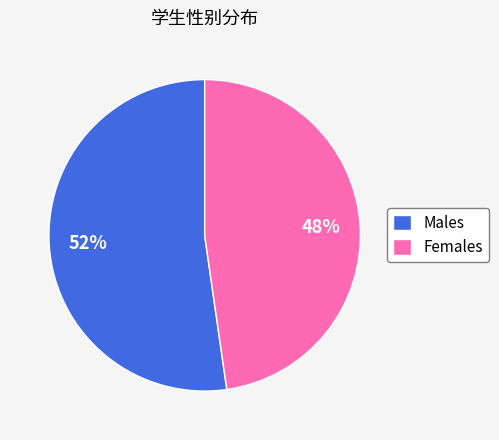

Which slice is the smallest?

Females